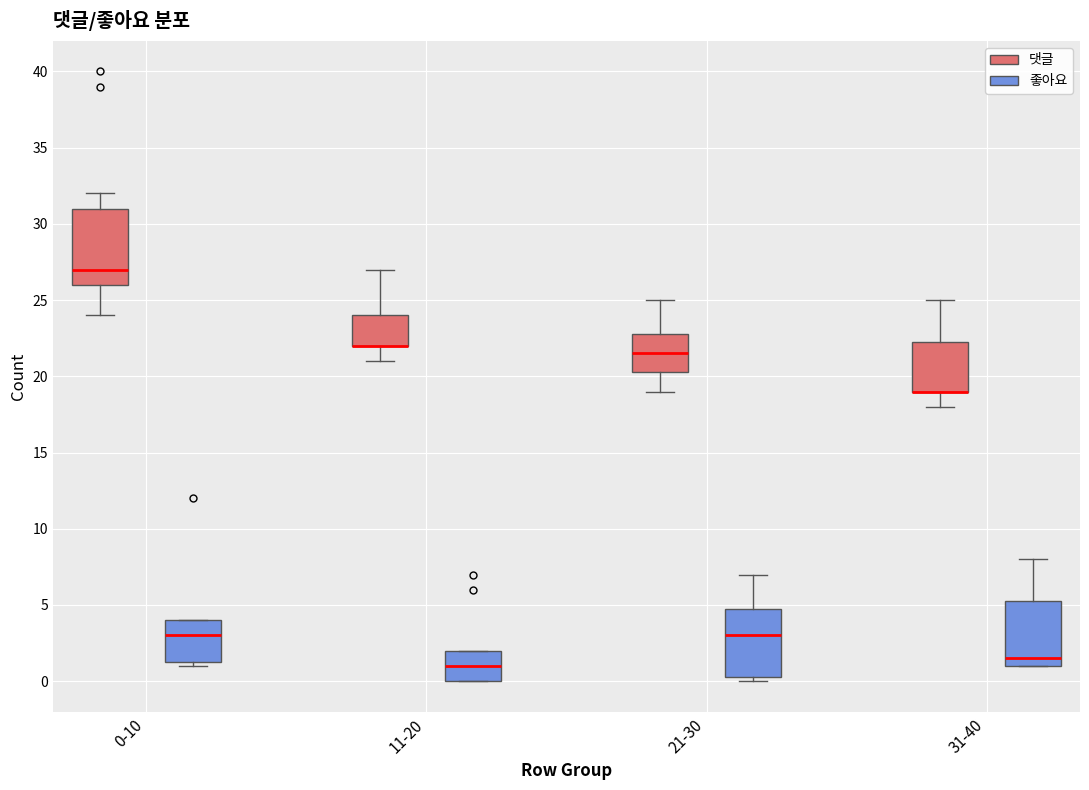

Which box is the tallest, from its lower edge to its upper edge?

0-10 (댓글)